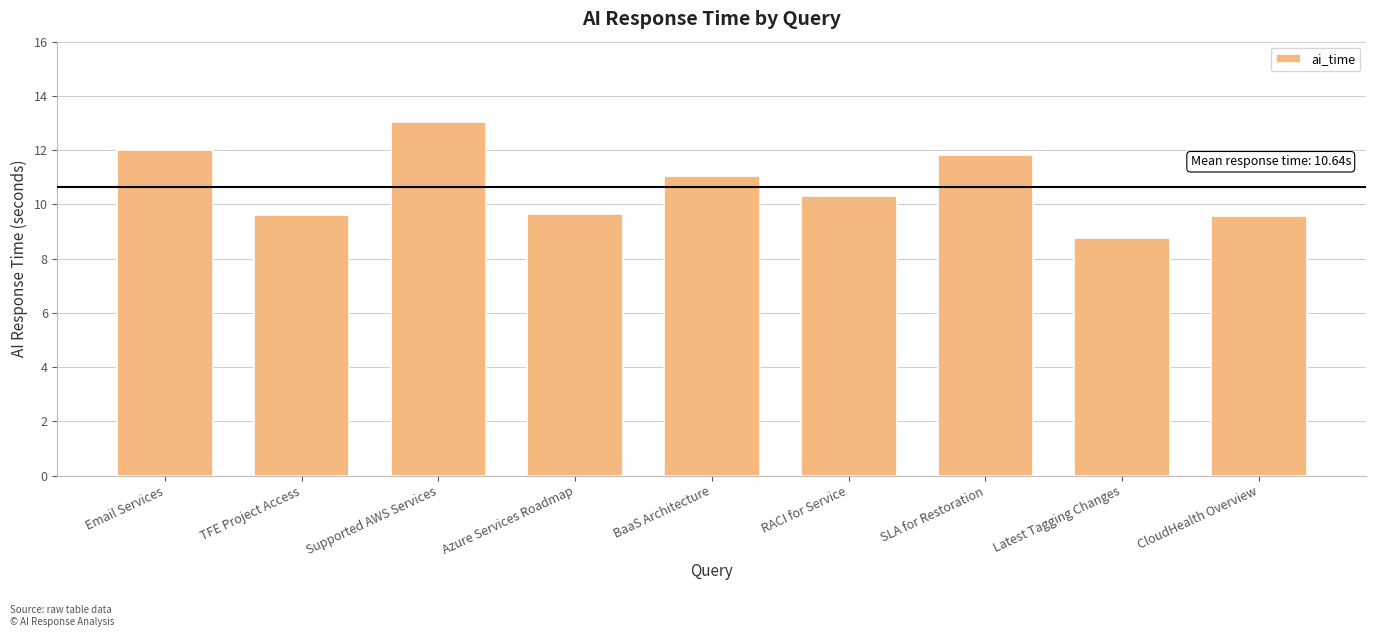

Is it true that the value at RACI for Service is 7.2?

False